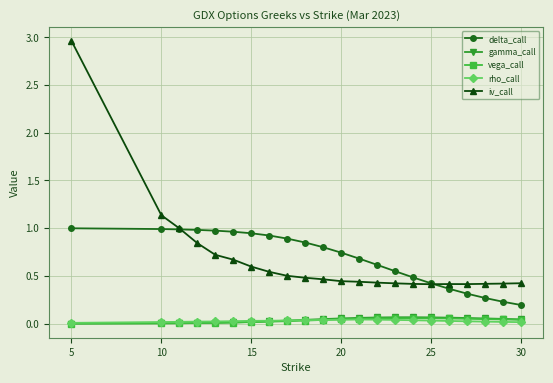

True or false: gamma_call and iv_call cross at least once.

False